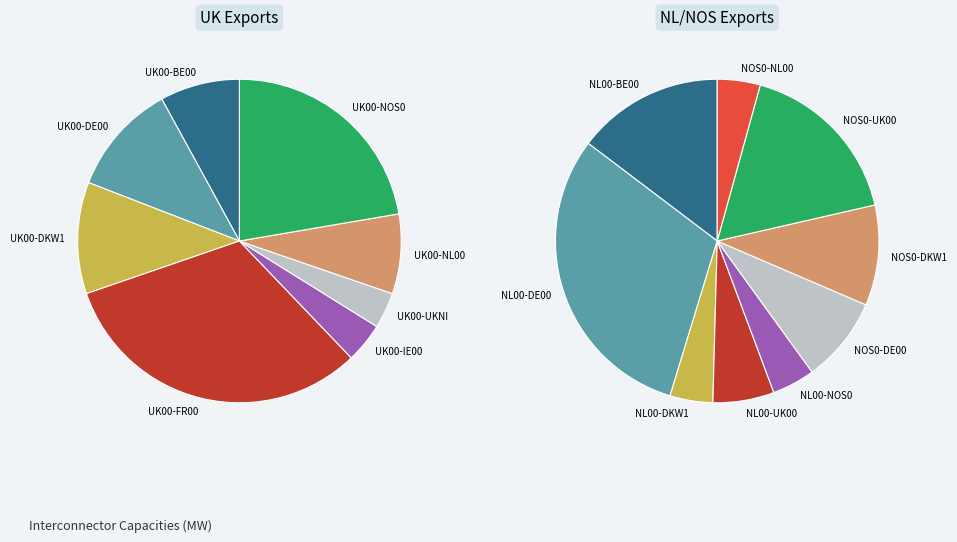

To the nearest percent, what percentage of the pie is UK00-IE00?

4%